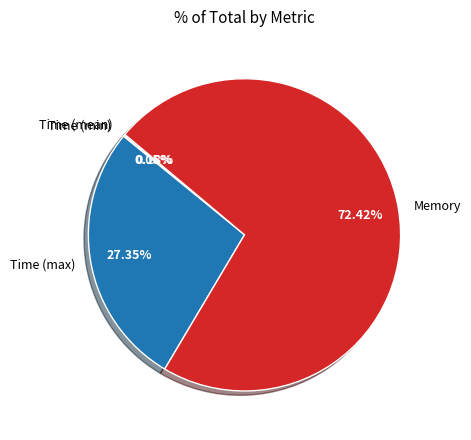

To the nearest percent, what is the difference between the largest and smallest slice percentages?

72%